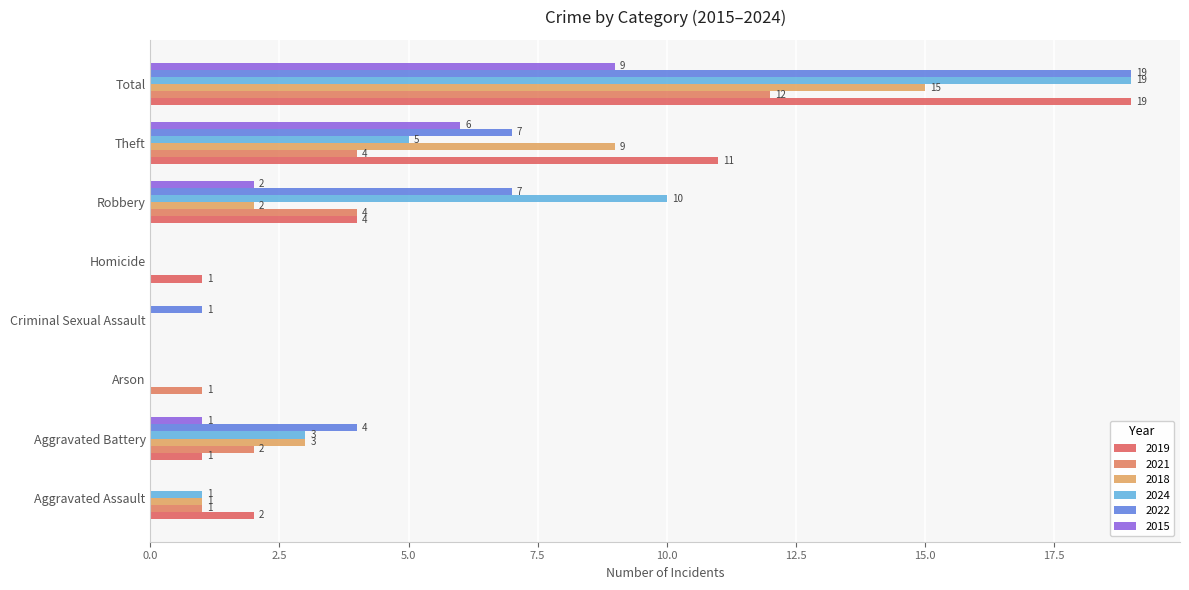

How many distinct data groups are displayed?

6